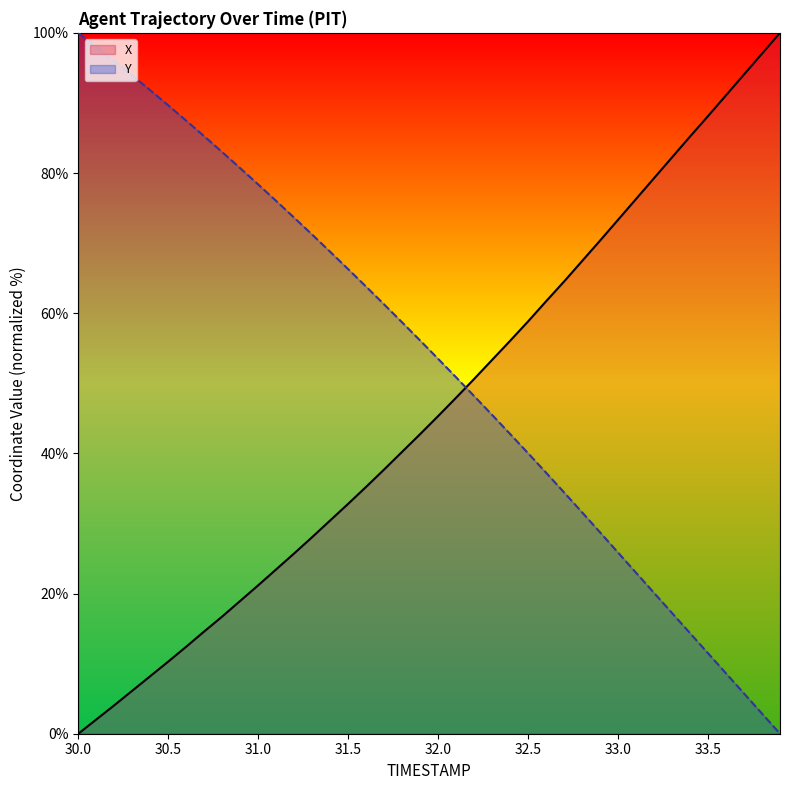

Which series ends up on top after the final intersection of TIMESTAMP and X?

X